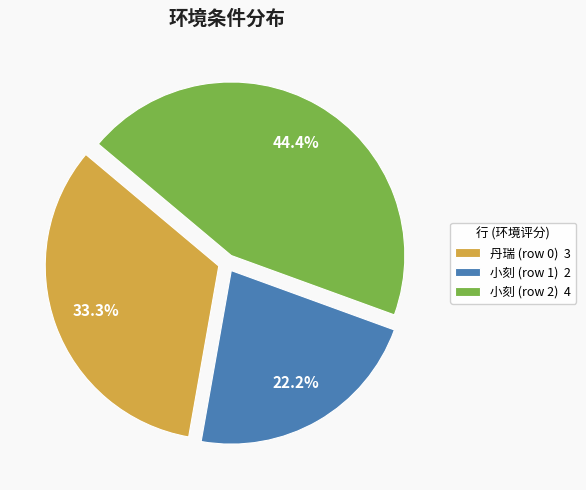

Is there any slice that represents more than half of the pie?

No